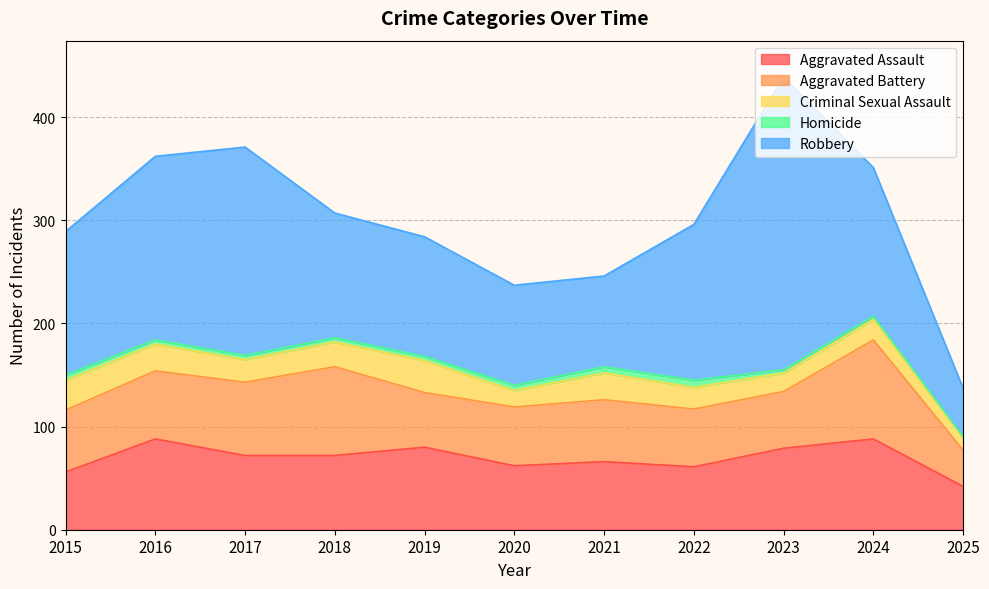

Between 2015 and 2023, which series saw the biggest shift?

Robbery